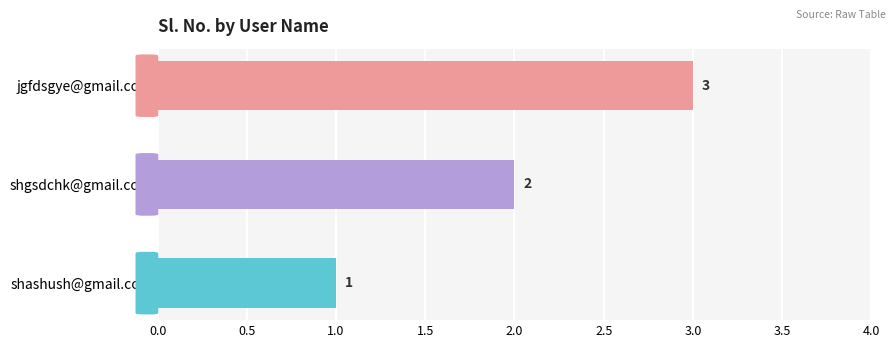

What is the maximum value shown in the chart?

3